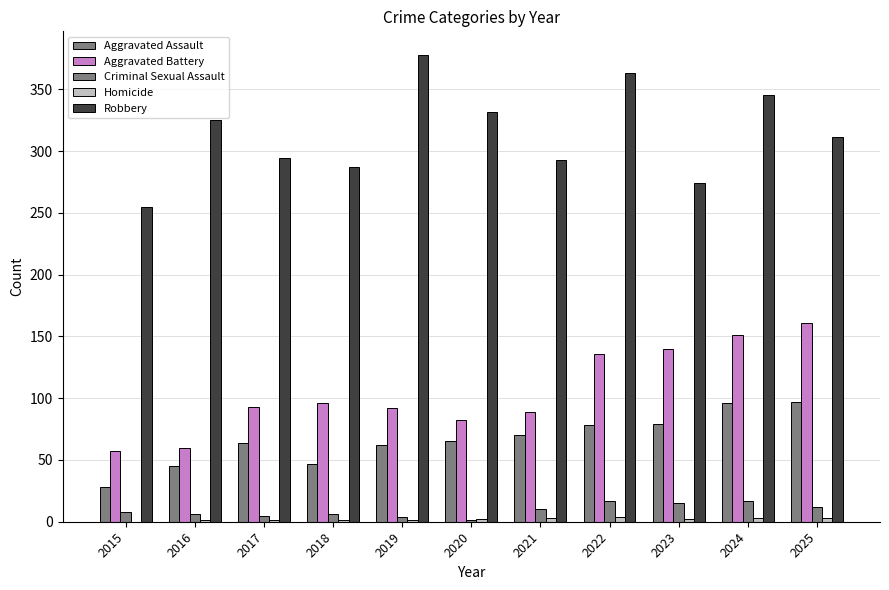

At 2022, list the series in order from largest to smallest.

Robbery, Aggravated Battery, Aggravated Assault, Criminal Sexual Assault, Homicide